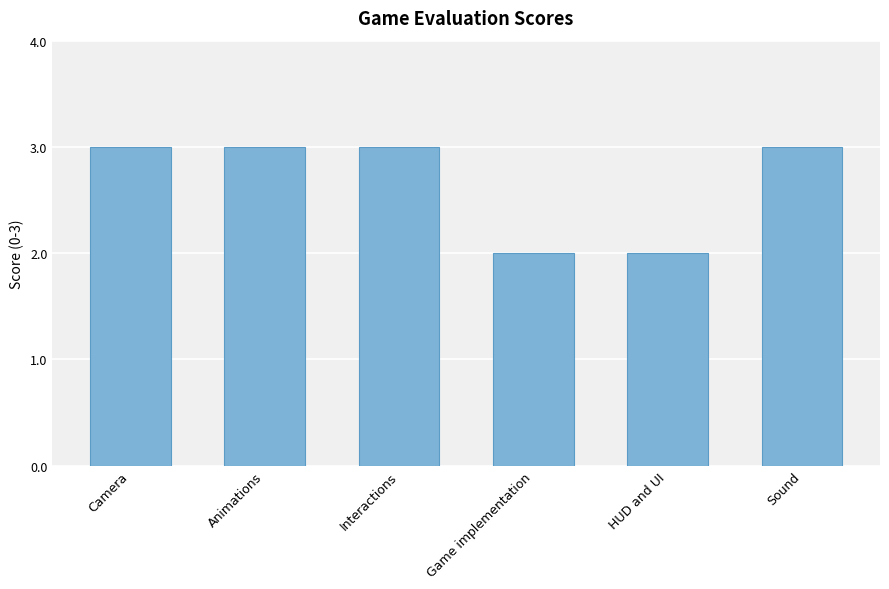

What value does the data have at HUD and UI?

2